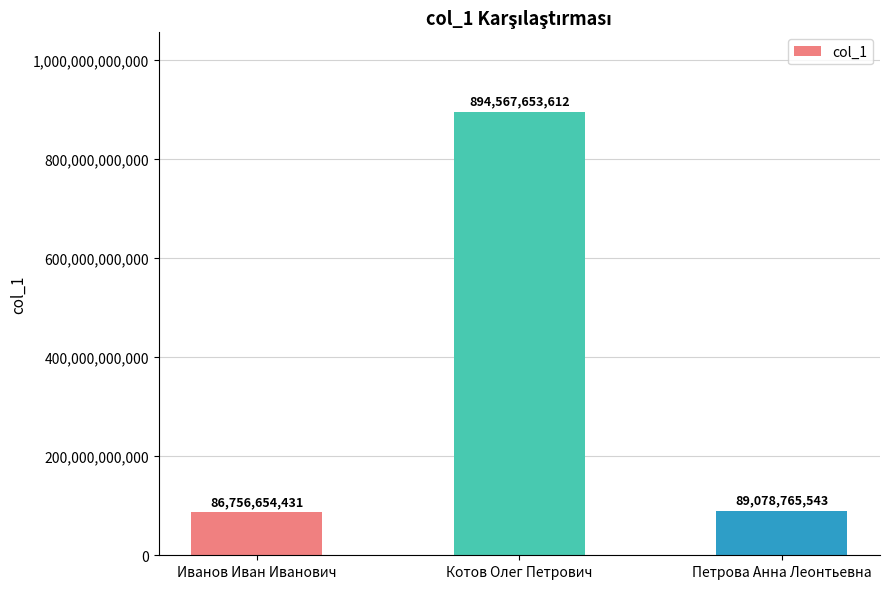

How many bars are there in total?

3